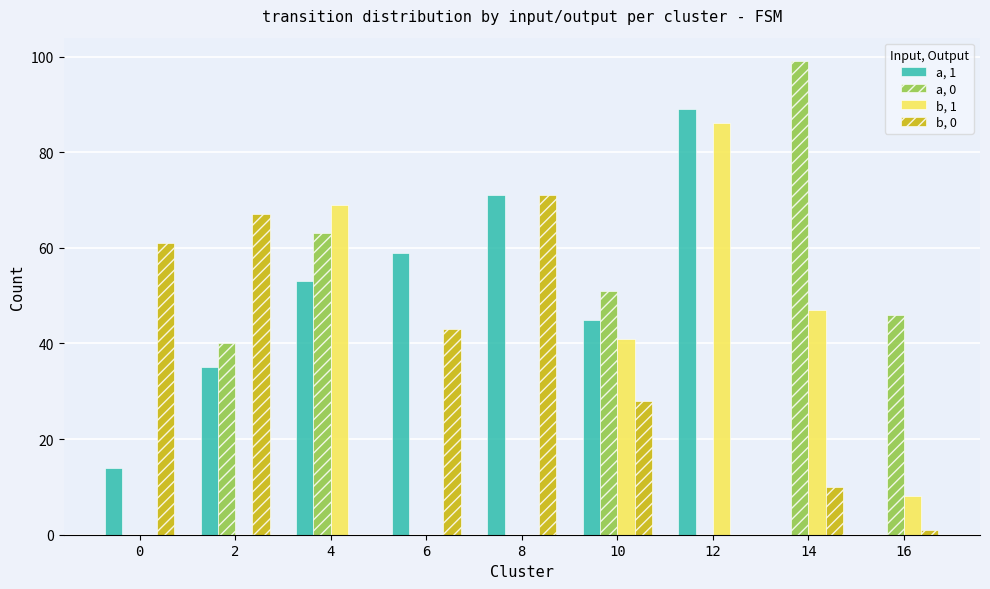

How many groups of bars are there?

9